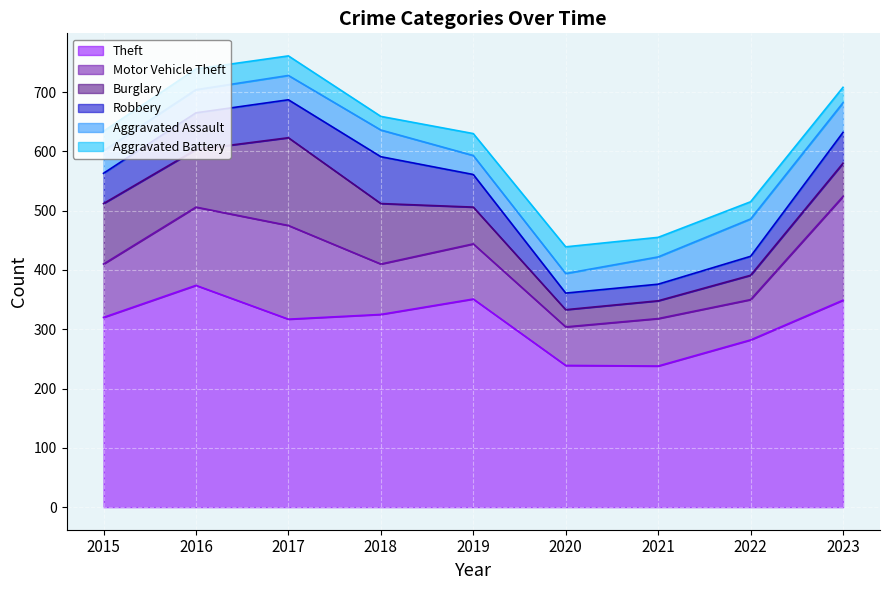

Which category has the highest value in the Motor Vehicle Theft series?

2023